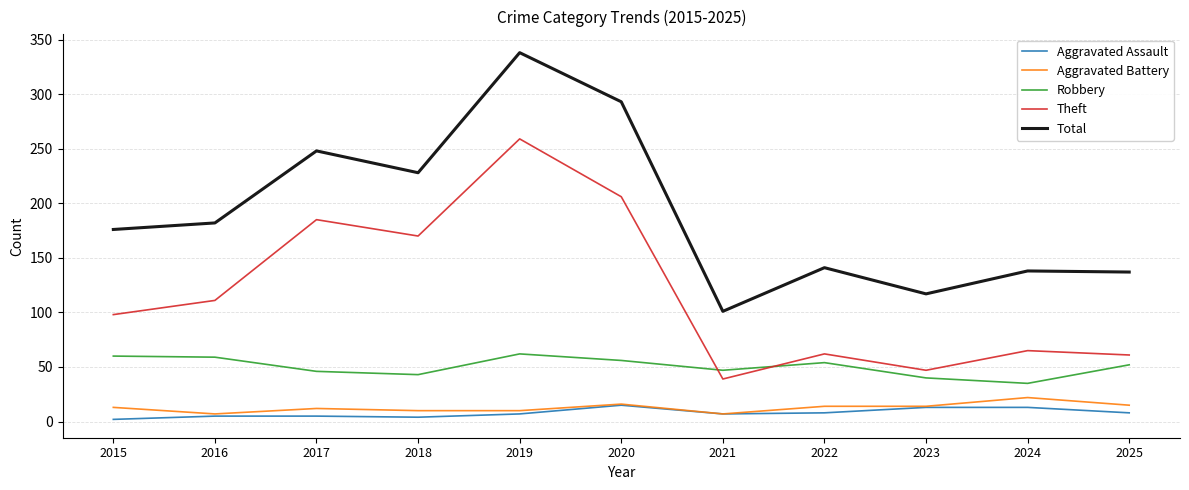

What is the smallest value displayed?

2